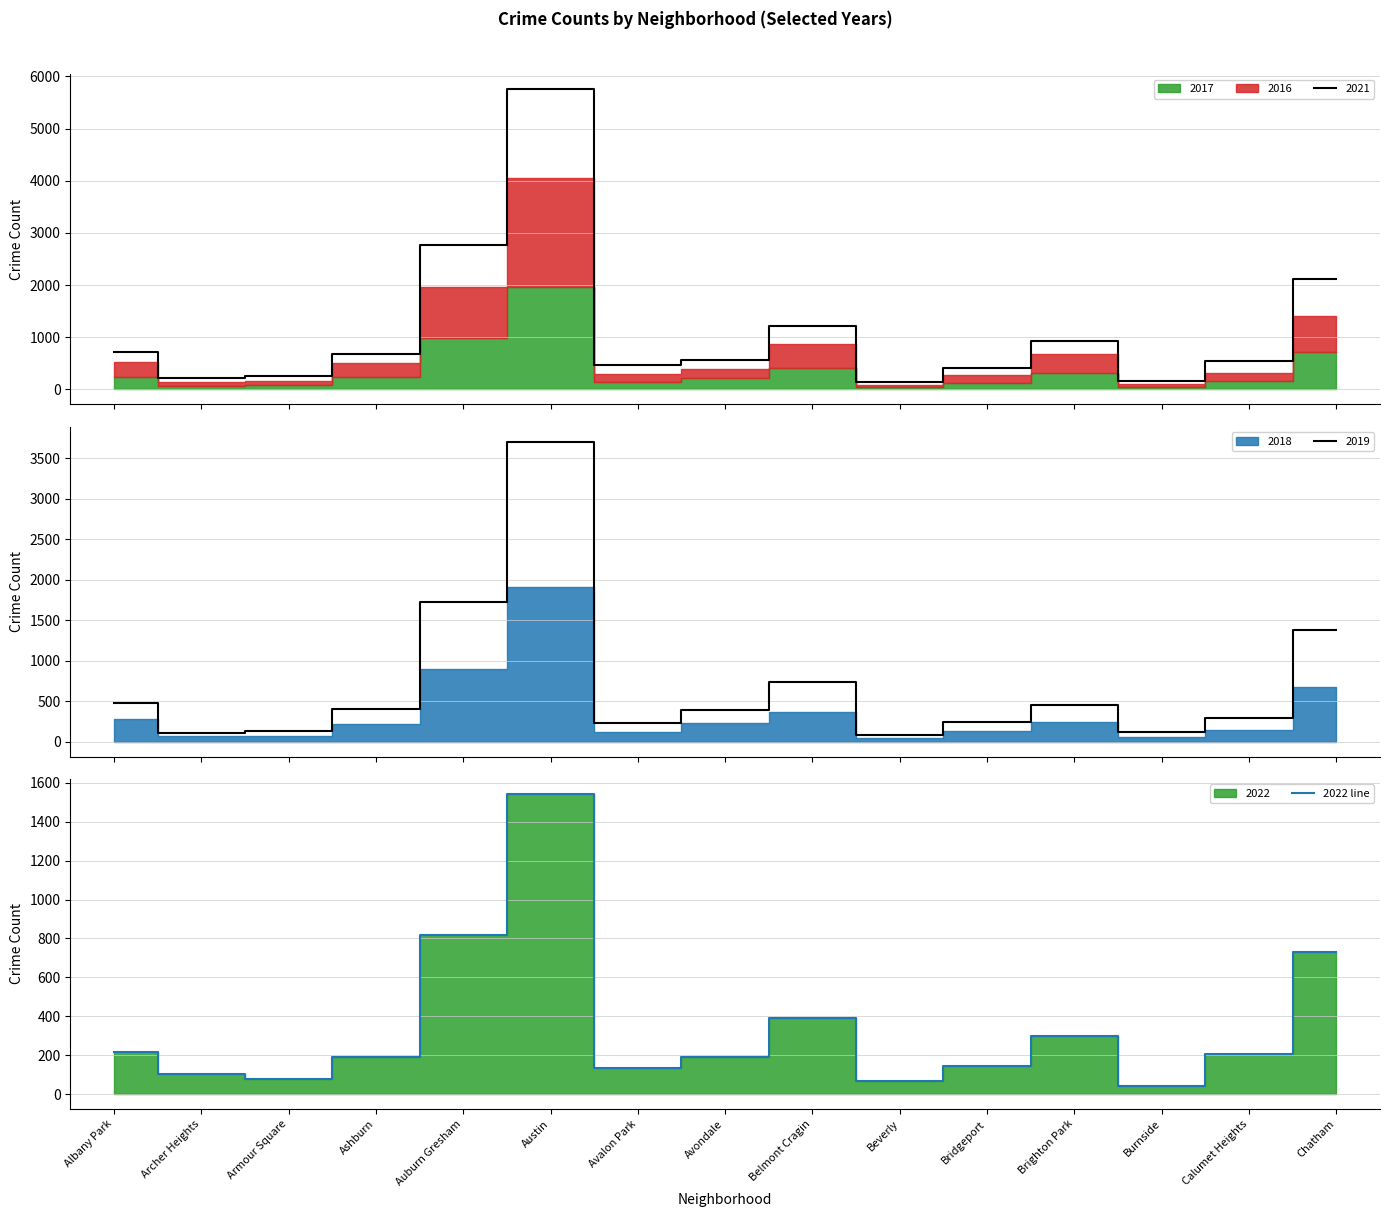

Where is the first local minimum?

Armour Square